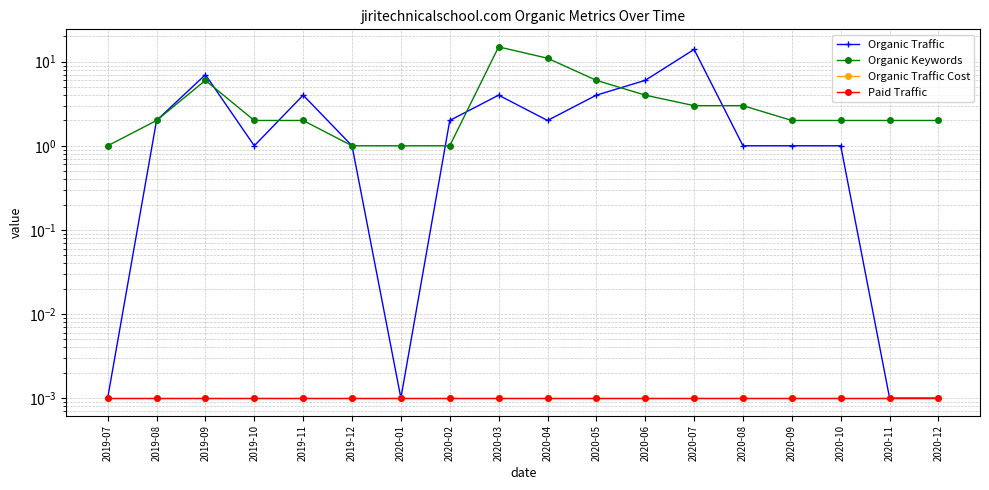

Between 2019-10 and 2020-06, which series saw the biggest shift?

Organic Traffic